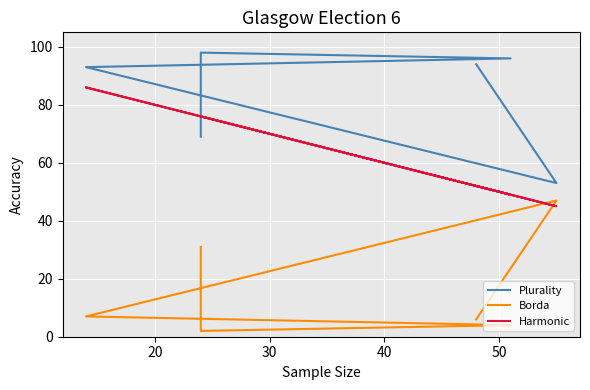

Rank the series at 40 from lowest to highest value.

Borda, Harmonic, Plurality